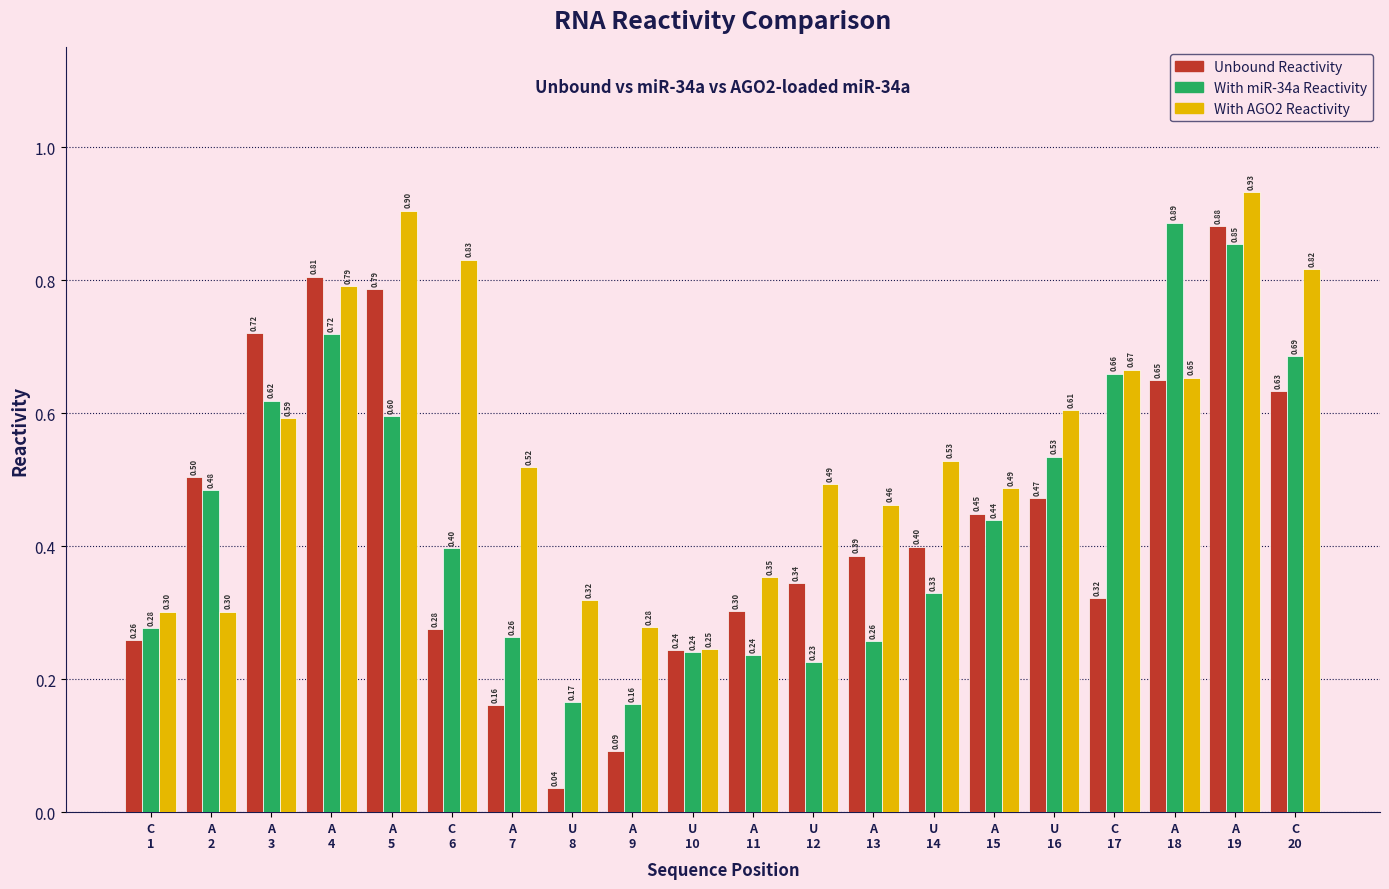

What is the average value of the With AGO2 Reactivity series?

0.6